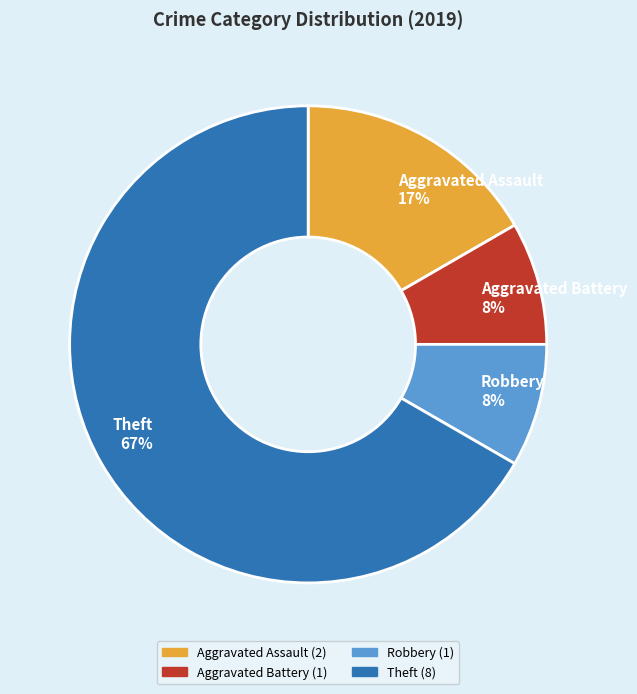

Do Robbery and Theft together represent more than half of the pie?

Yes